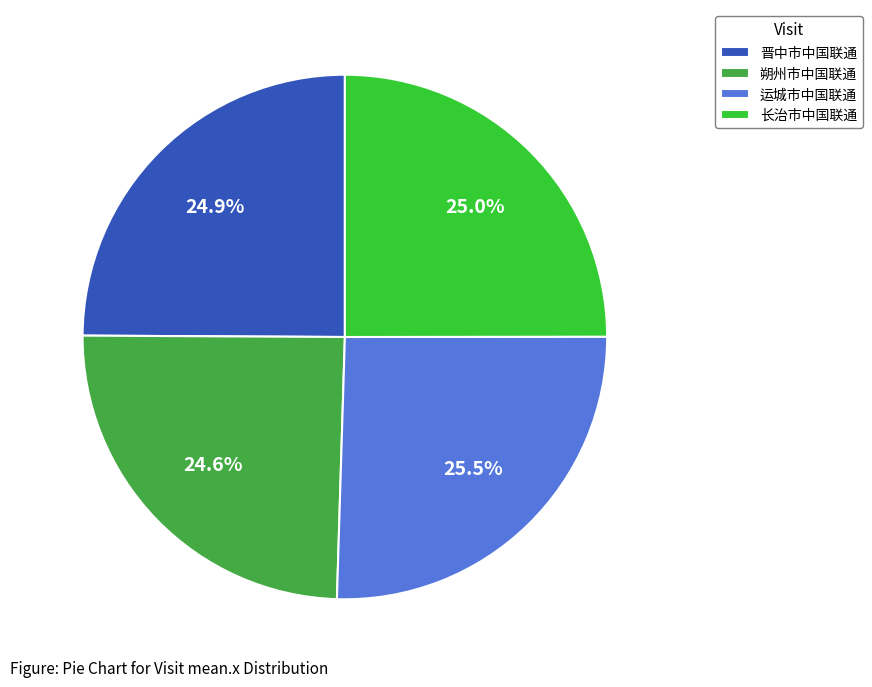

Approximately how many times larger is the value at 朔州市中国联通 compared to 晋中市中国联通?

1.0